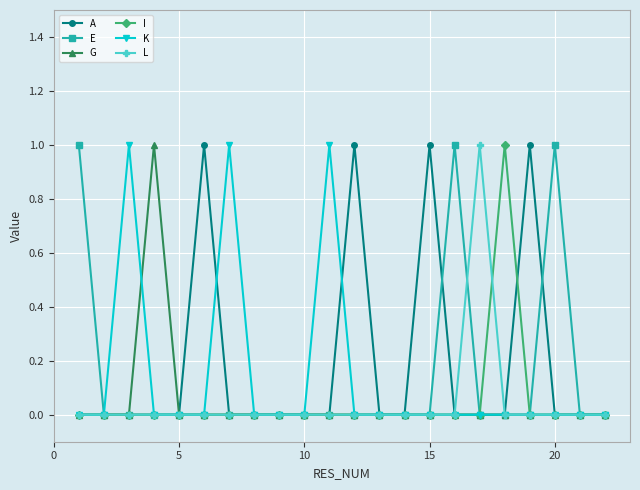

How many series are shown in this chart?

6